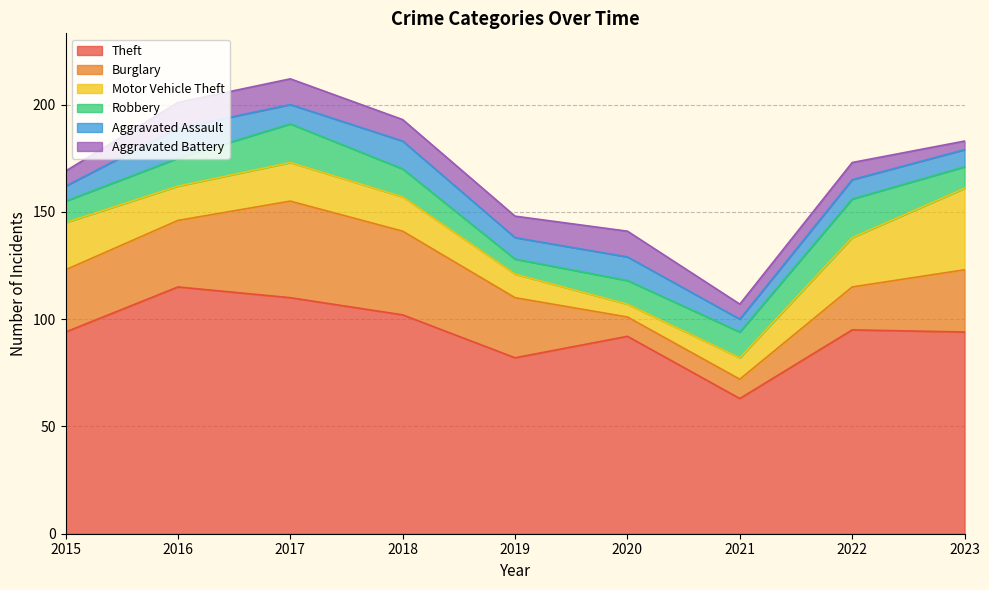

How many lines are shown in the chart?

6